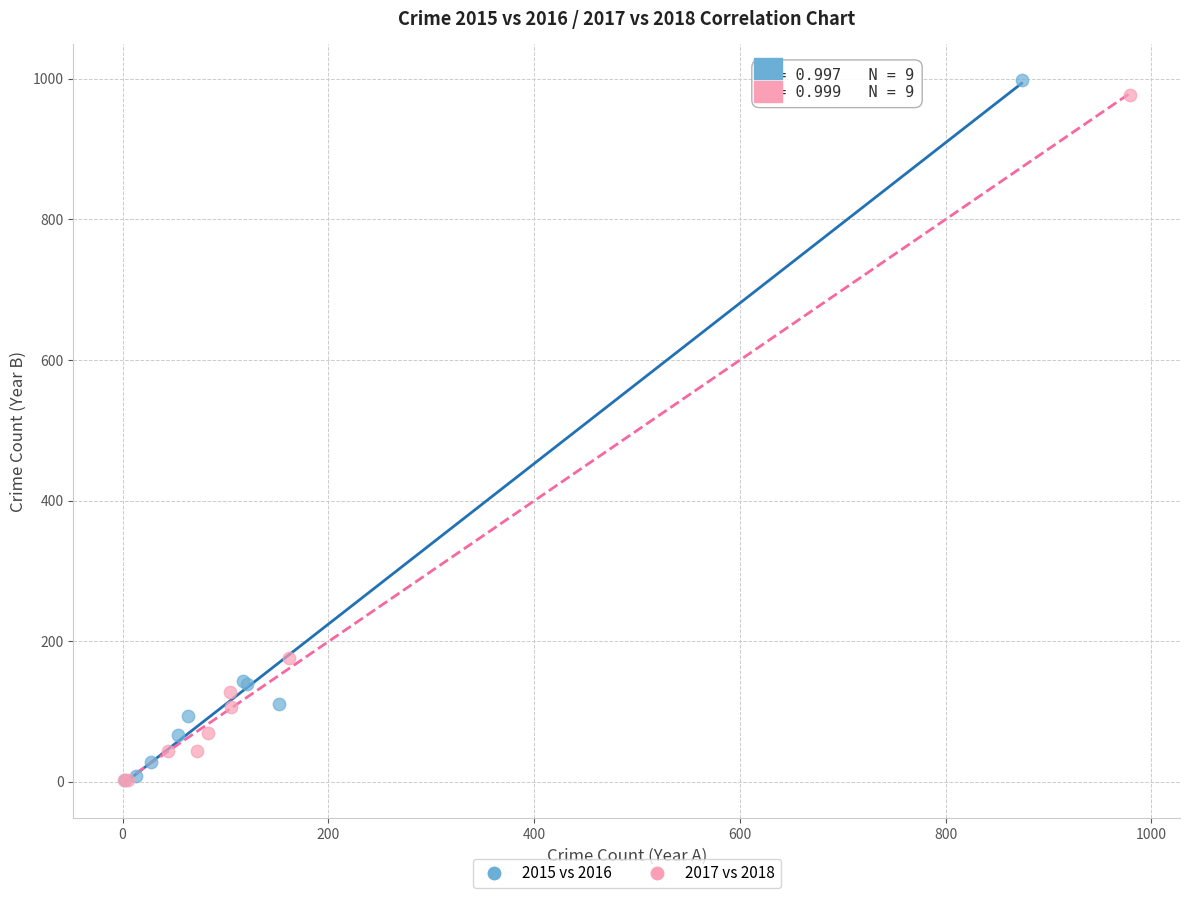

Which series reaches the maximum Y coordinate?

2015 vs 2016